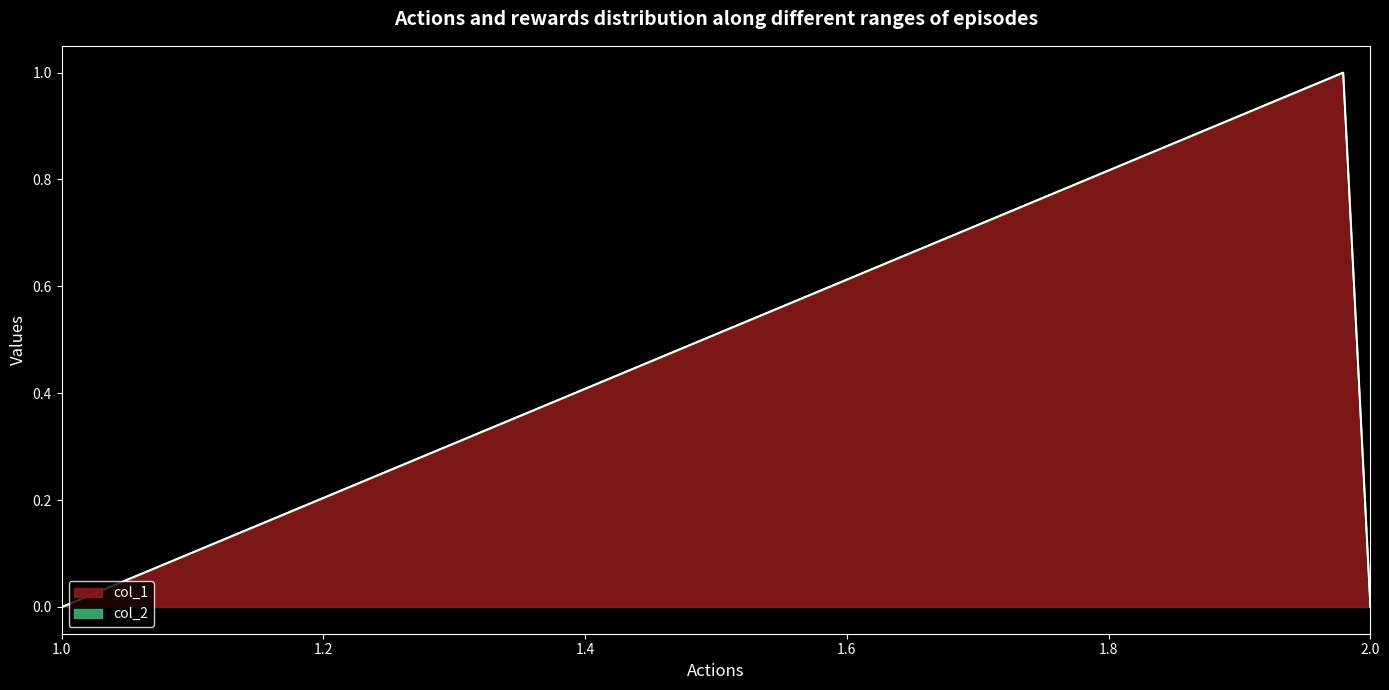

The col_1 series shows 0 at 1.0. True or false?

True